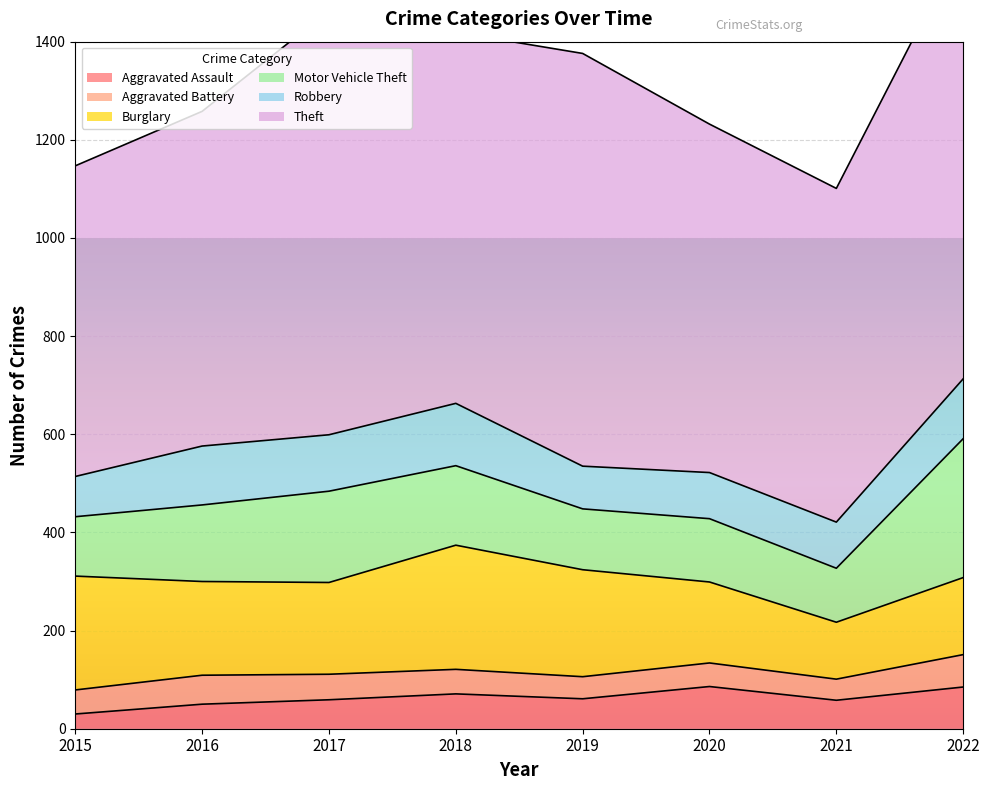

True or false: Theft and Aggravated Assault intersect in this chart.

False